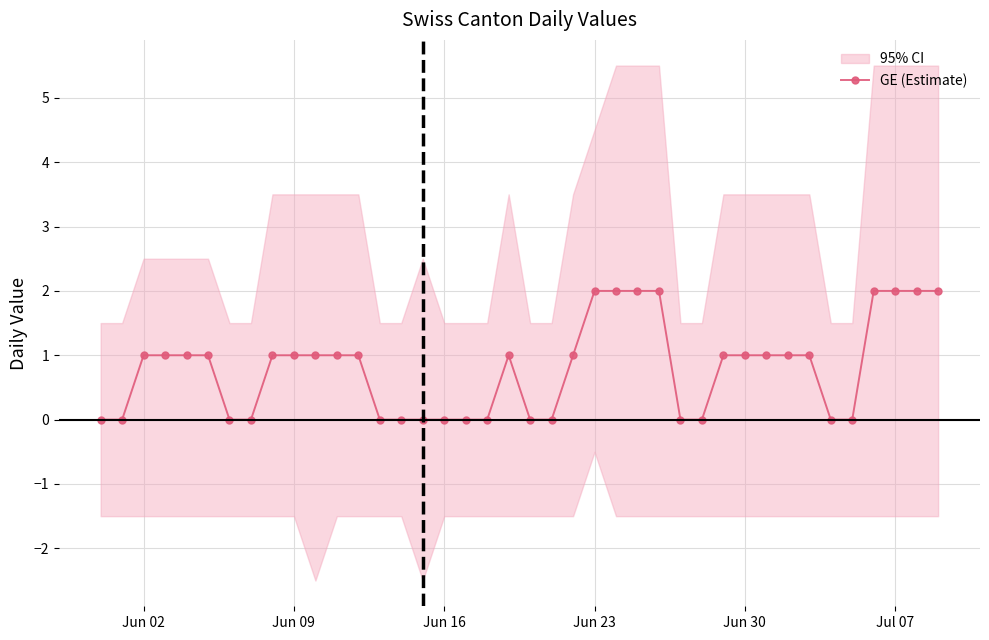

Count the number of data series in this chart.

1